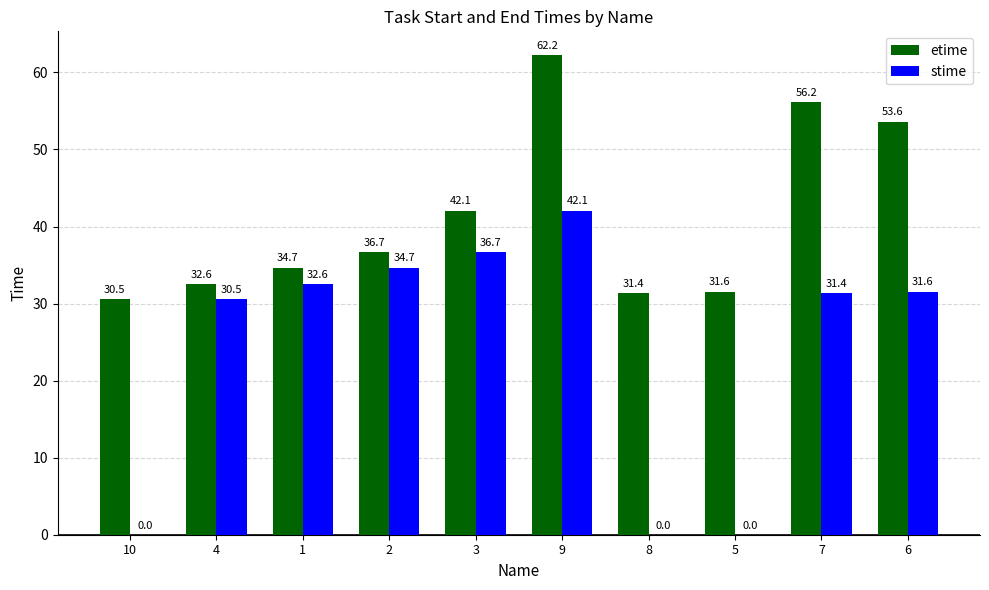

Where is etime nearest to the value 46?

3